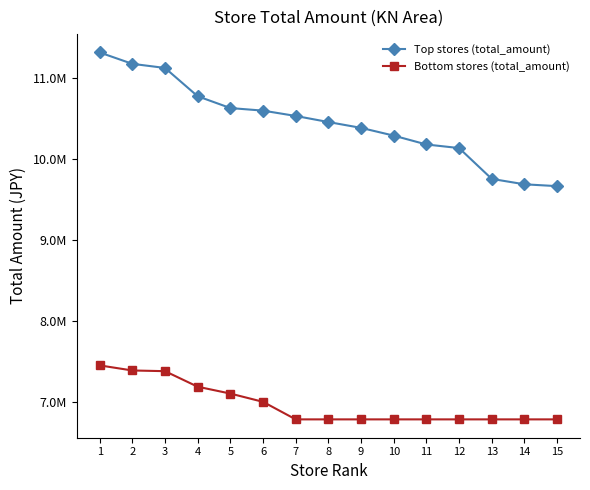

Does the chart have visible grid lines?

No